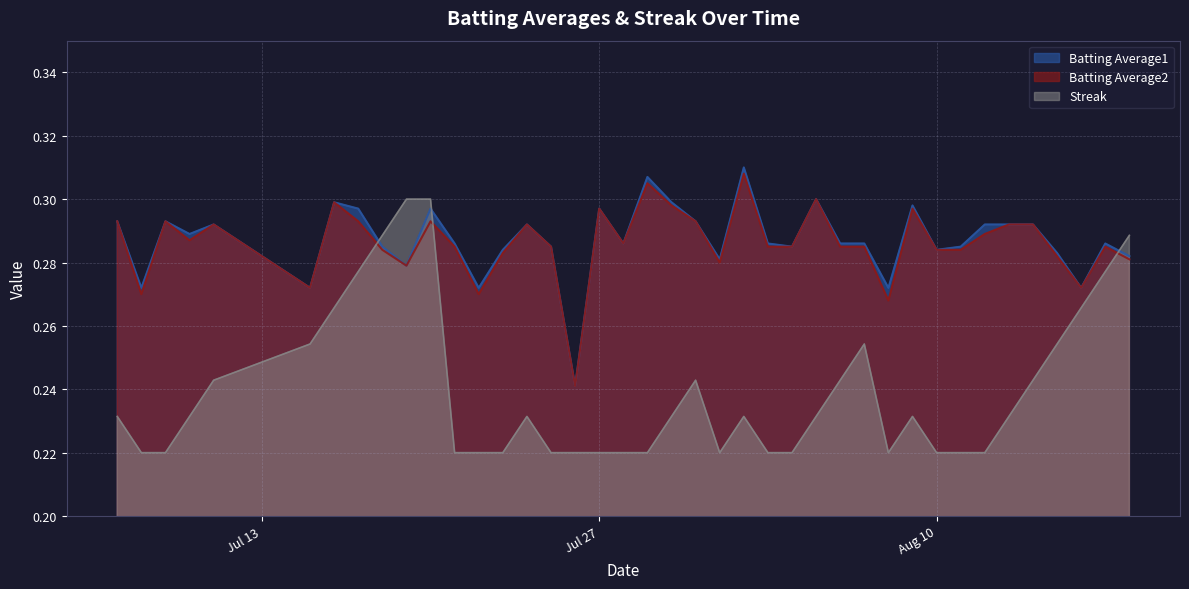

Where do Batting Average2 and Streak first cross each other?

2010-07-17 and 2010-07-18